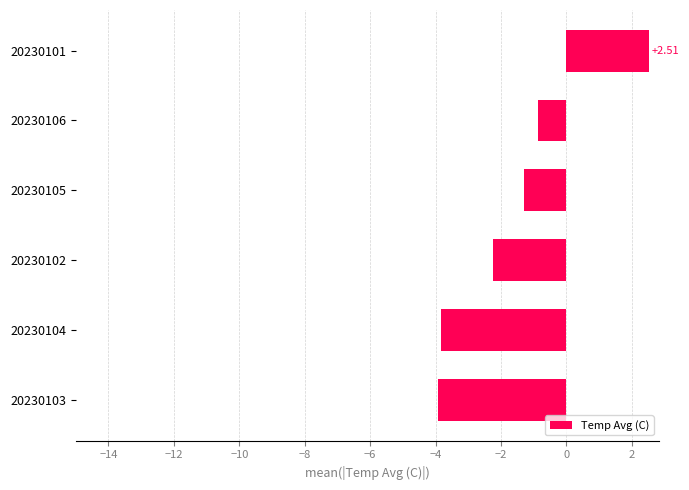

What is the difference between the second highest and second lowest values?

3.0